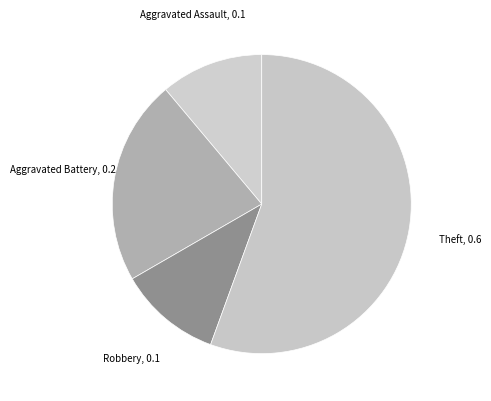

How many slices are in this pie chart?

4